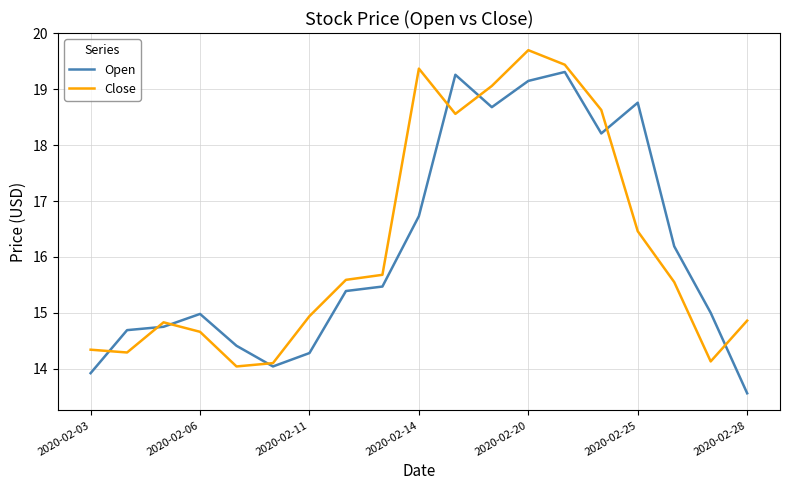

Rank the series by their maximum value, from highest to lowest.

Close, Open